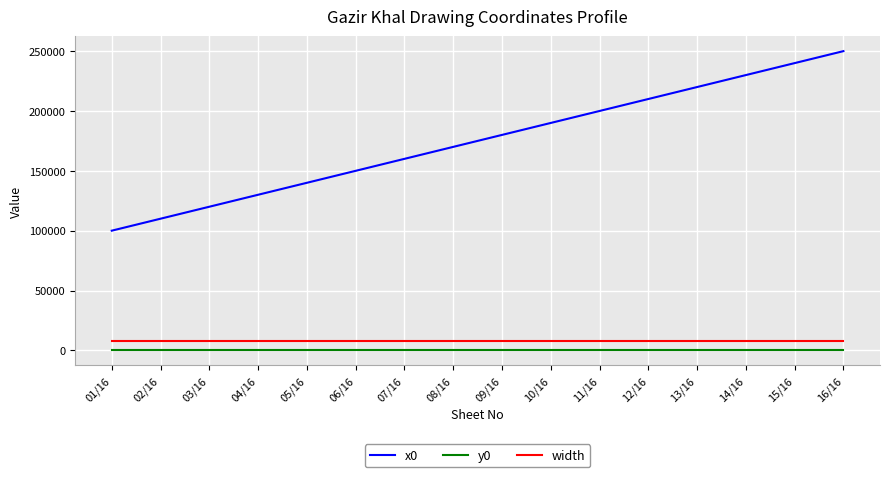

What is the sum of the width values at 14/16 and 02/16?

16000